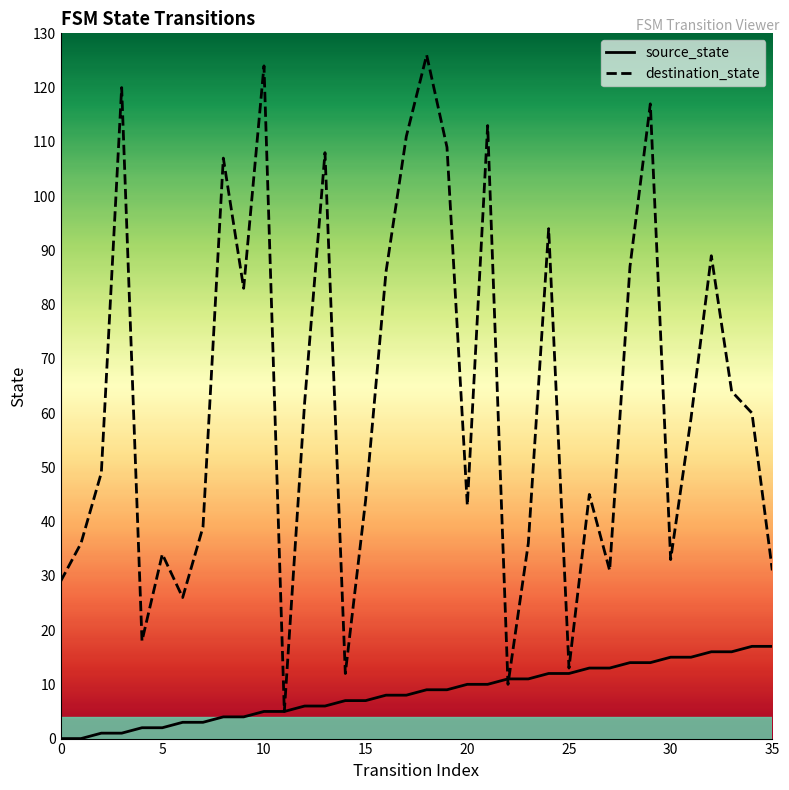

Reading left to right, list all the values displayed in this chart.

source_state: 0	0	1	1	2	2	3	3	4	4	5	5	6	6	7	7	8	8	9	9	10	10	11	11	12	12	13	13	14	14	15	15	16	16	17	17
destination_state: 29	36	49	120	18	34	26	39	107	83	124	5	62	108	12	44	86	111	126	109	43	113	10	36	94	13	45	31	87	117	33	59	89	64	60	31